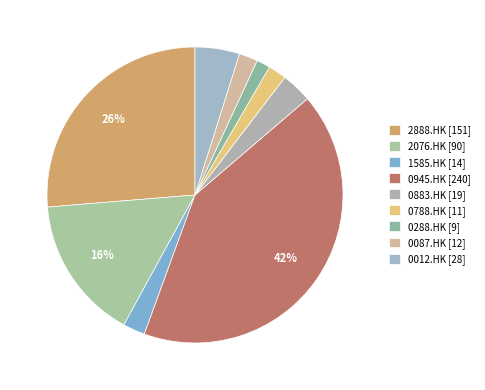

Between 0883.HK and 1585.HK, which is larger?

0883.HK